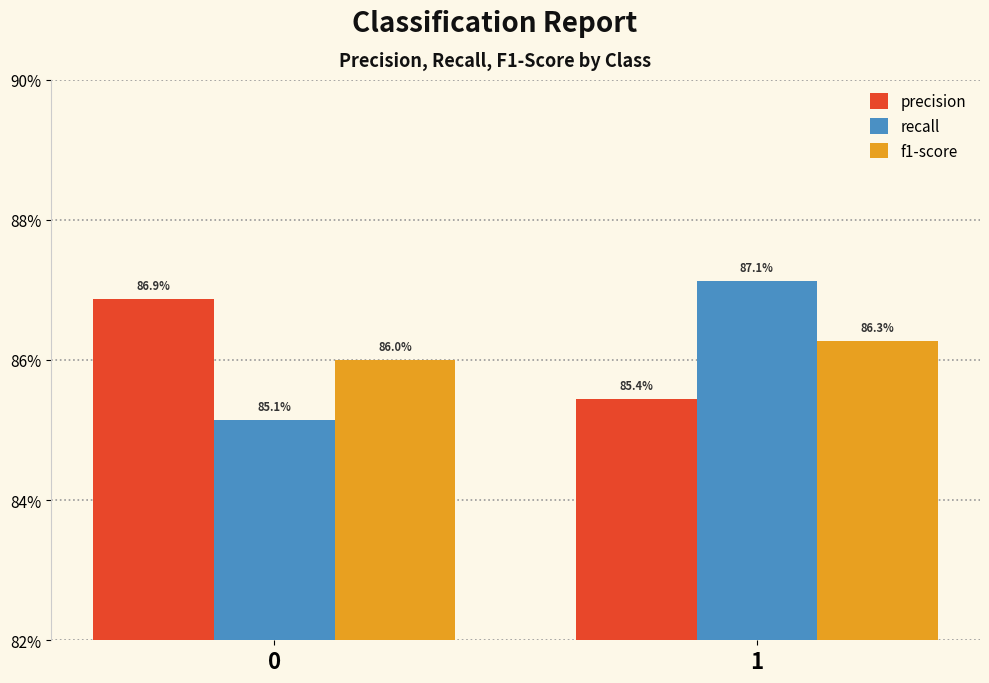

Reading left to right, extract all data points from this chart.

precision: 0=0.9	1=0.9
recall: 0=0.9	1=0.9
f1-score: 0=0.9	1=0.9